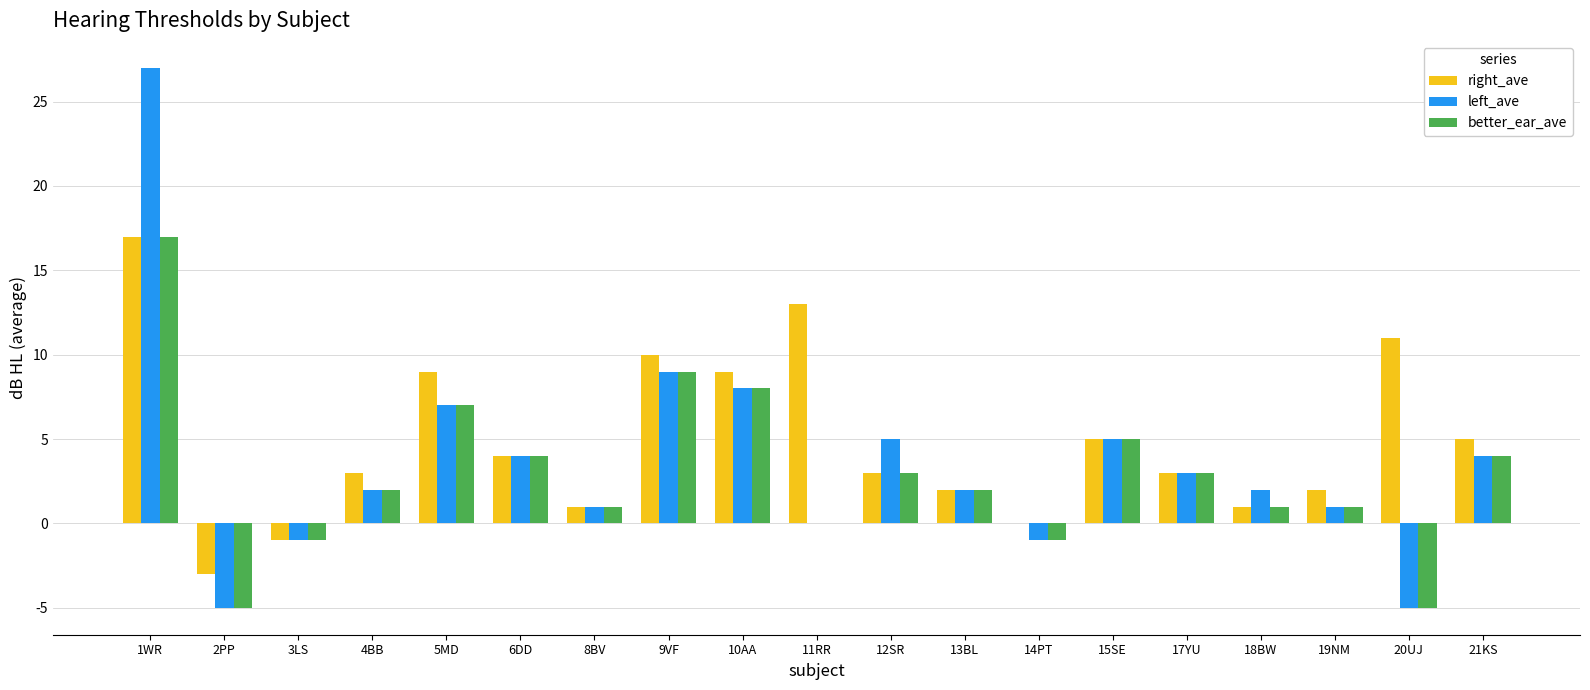

What is the total value across all series at 20UJ?

1